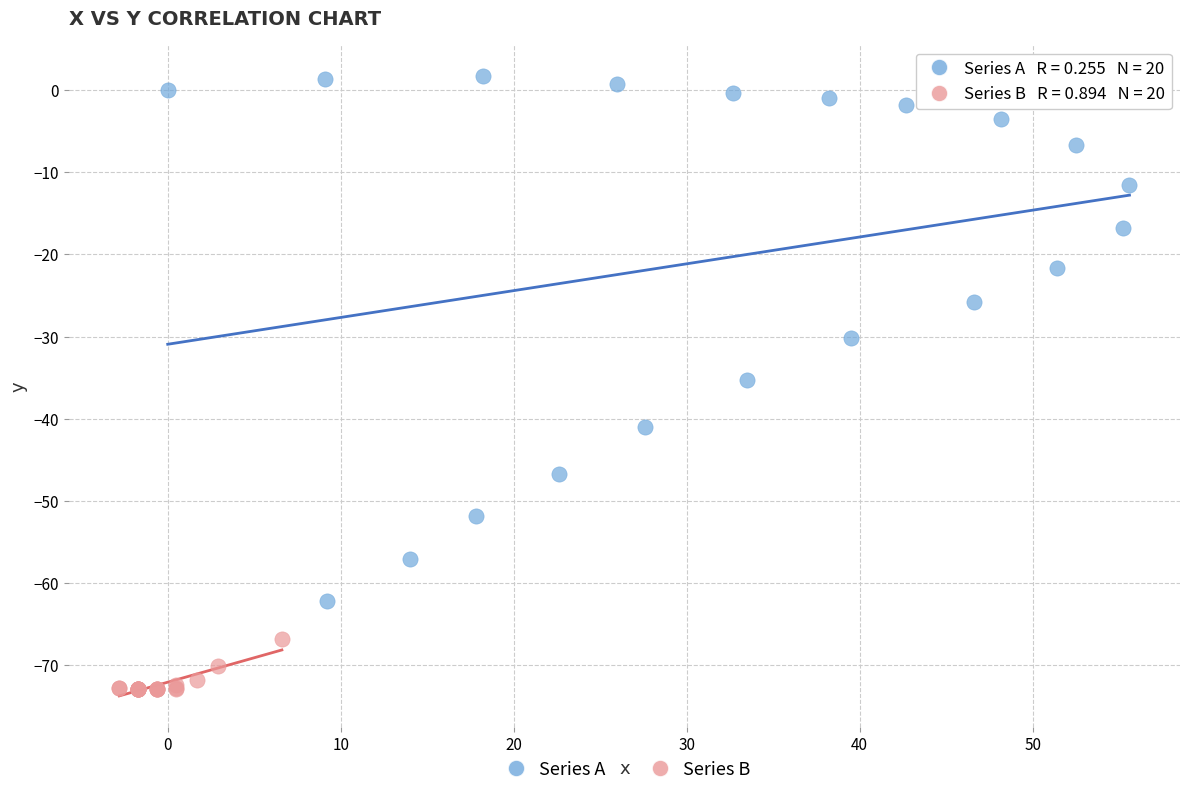

Which series reaches the minimum Y coordinate?

Series B